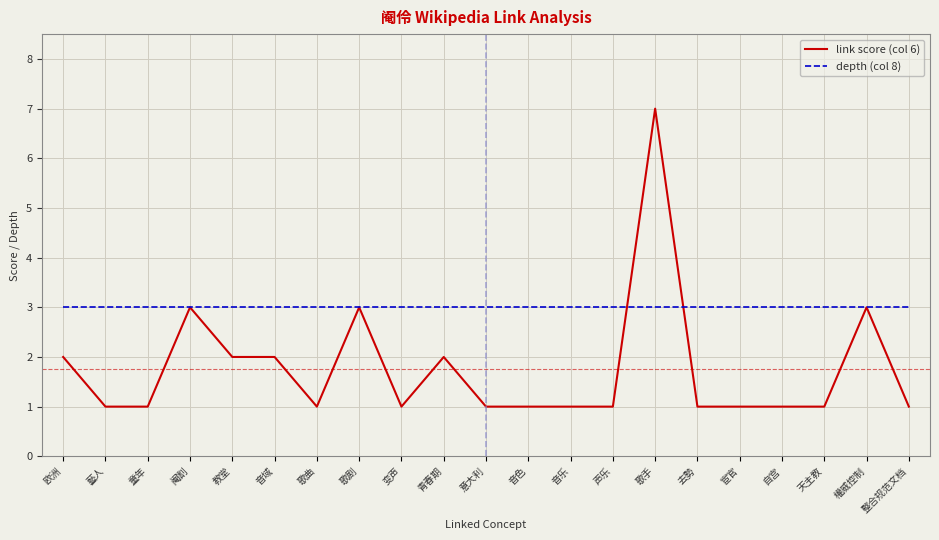

At which category is the sum across all series the highest?

歌手